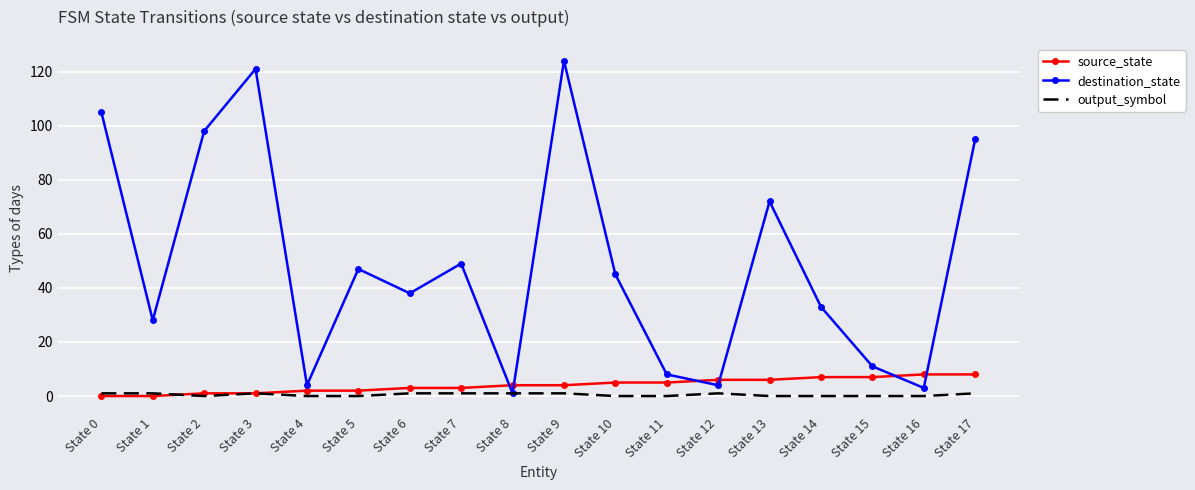

How many categories are shown in the chart?

18